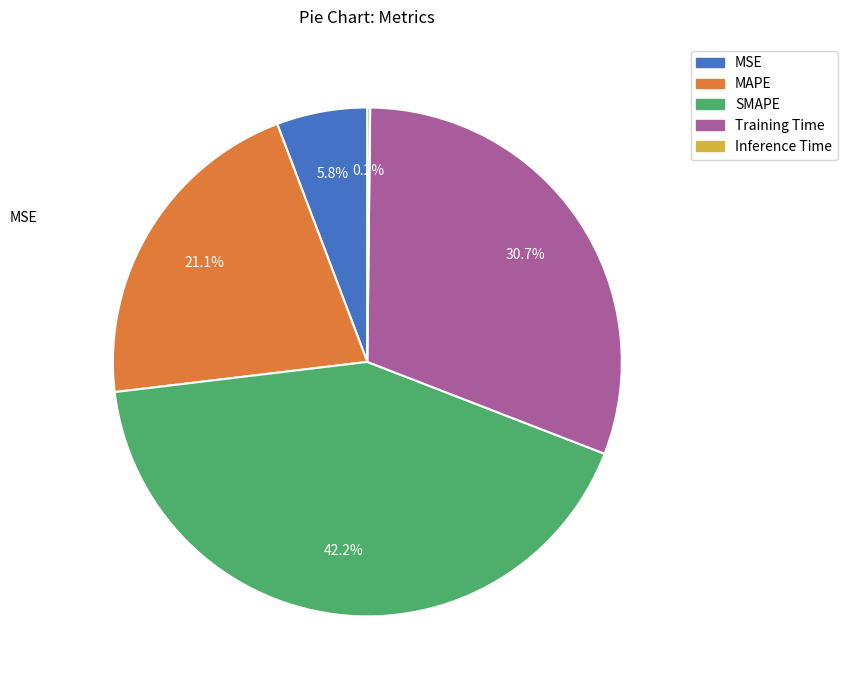

Is it true that SMAPE is 42% of the pie?

True